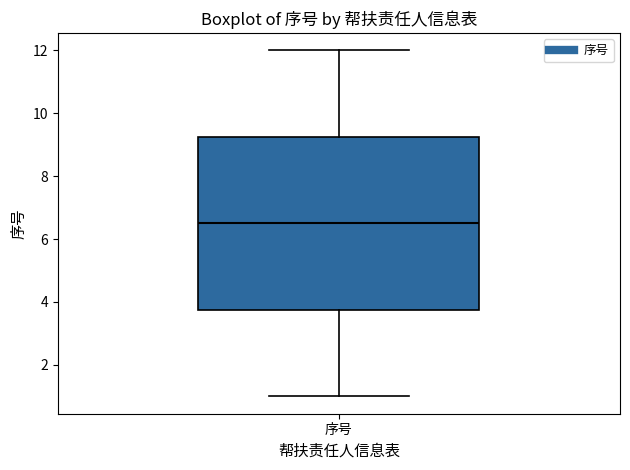

Transcribe this box plot: give where the median line is, the range the box spans, and where the two whiskers end, as read against the y-axis. The values are not printed on the chart, so give them approximately, as read against the axis.

median 6.6, box 3.8 to 9.2, whiskers 1.0 to 12.0